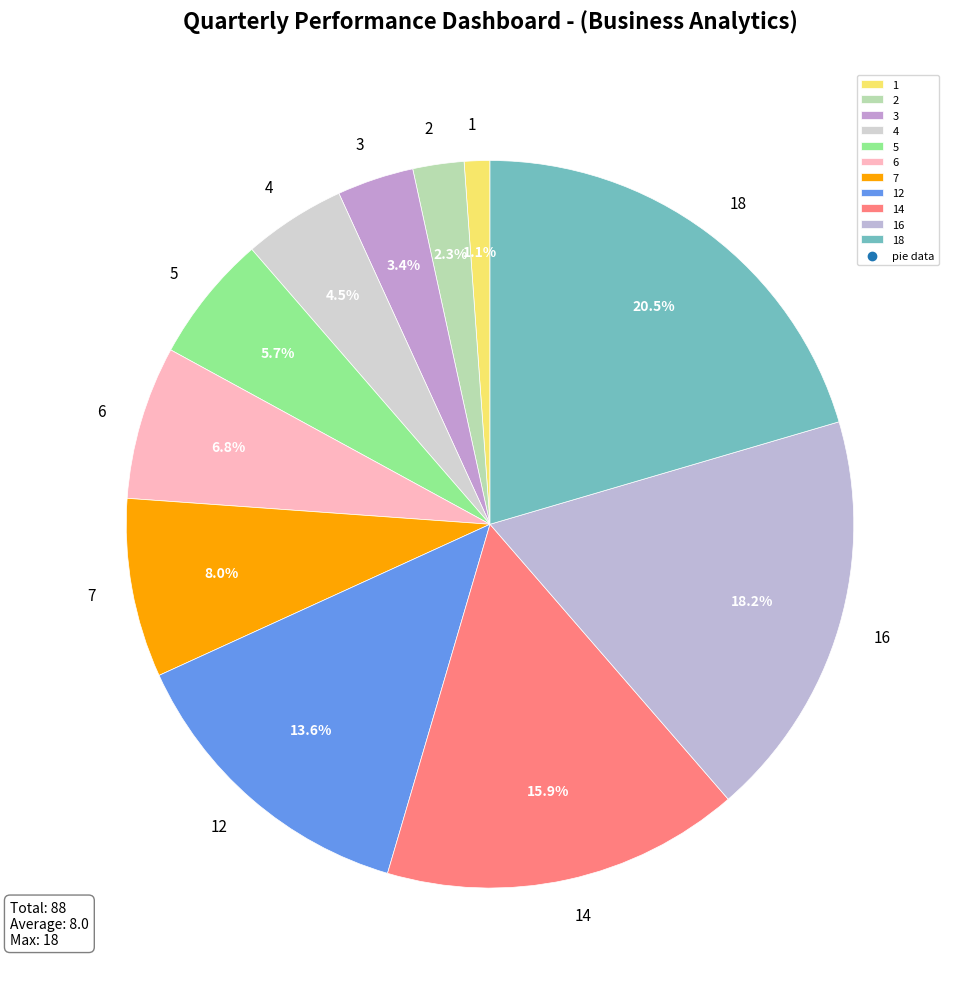

Is there any slice that represents more than half of the pie?

No